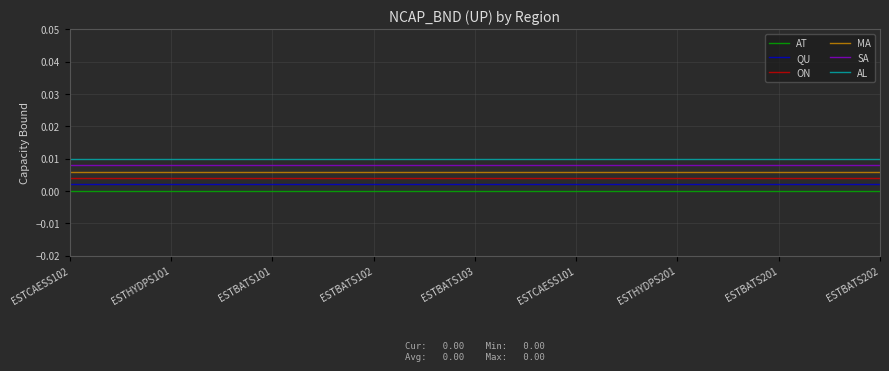

Is it true that AL equals 0.0 at ESTBATS201?

True